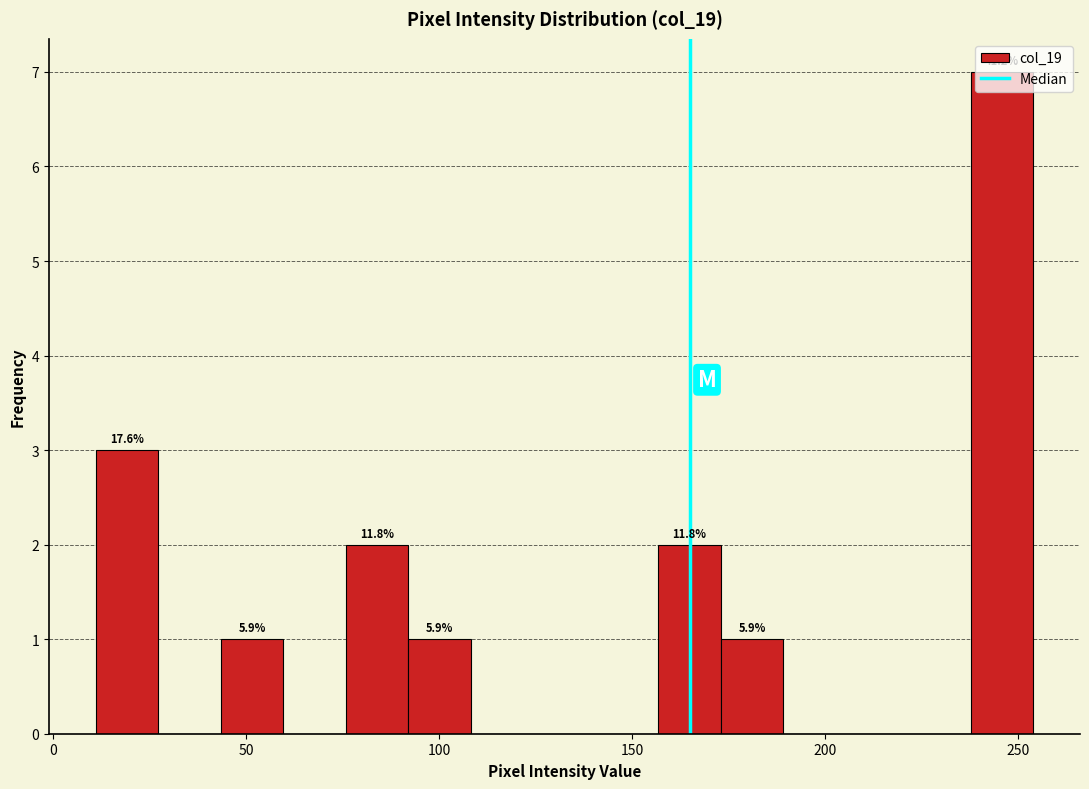

Read against the x-axis, roughly where is the centre of the tallest bar?

245